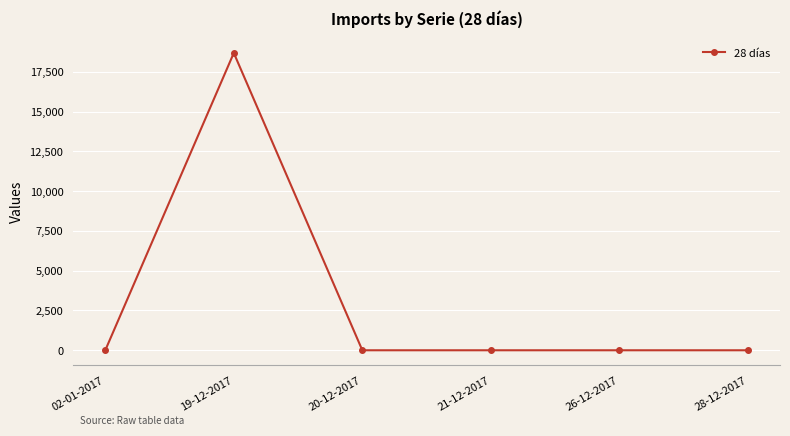

What position from the right is 21-12-2017?

3